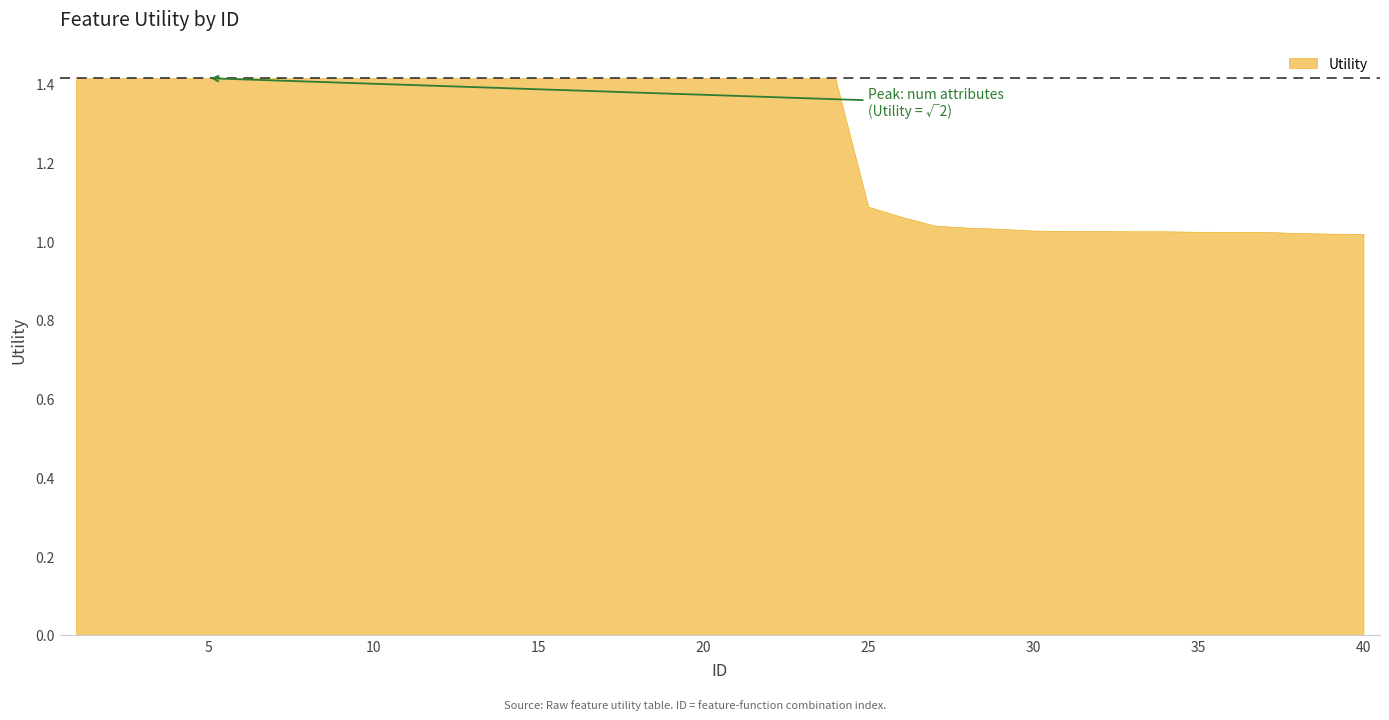

What is the sum of all values?

50.5